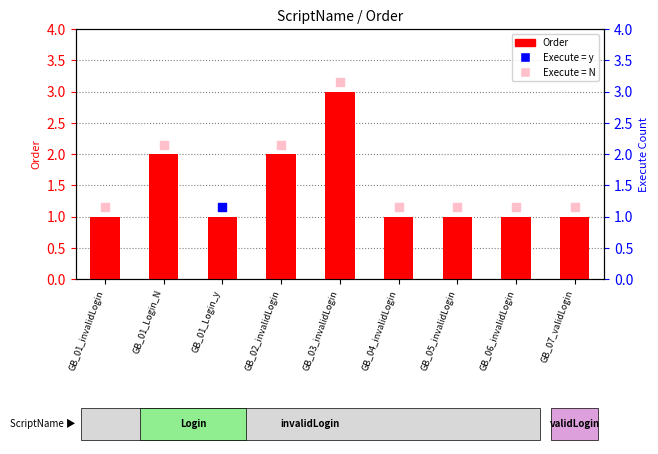

Approximately how many times larger is the value at GB_01_Login_y compared to GB_01_invalidLogin?

1.0